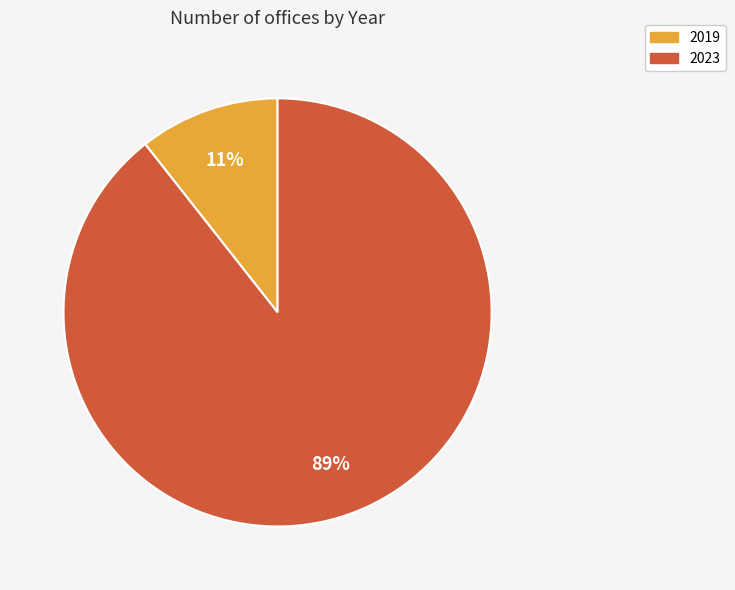

True or false: 2023 accounts for 89% of the total.

True